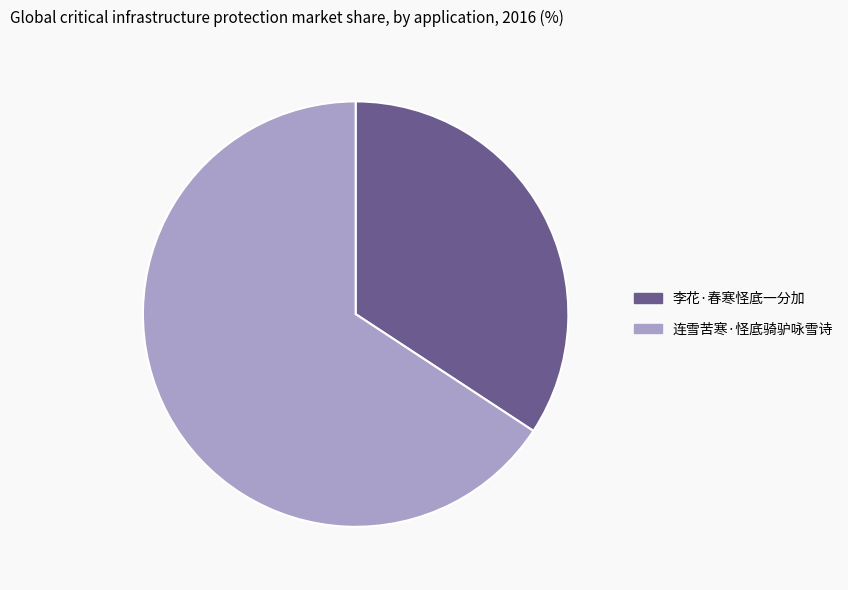

Rank the categories by value from highest to lowest.

连雪苦寒·怪底骑驴咏雪诗, 李花·春寒怪底一分加